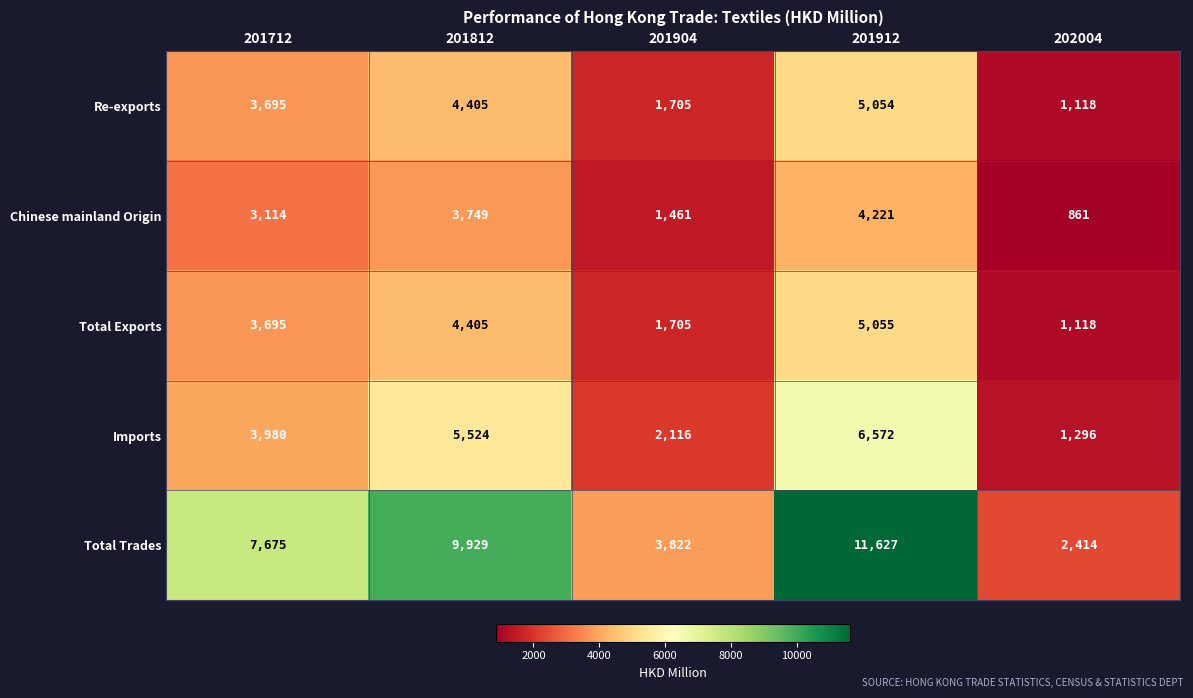

What is the spread (max minus min) of values at 201712?

4561